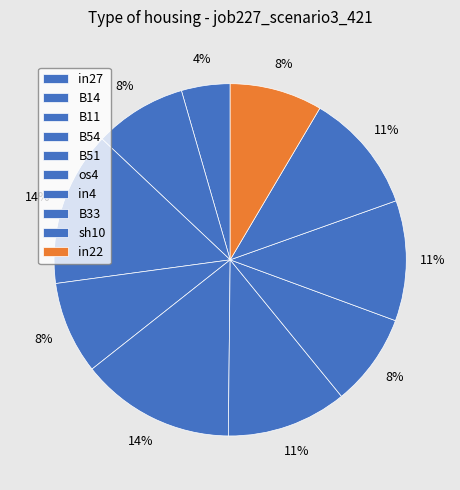

What is the smallest slice in the pie chart?

in27